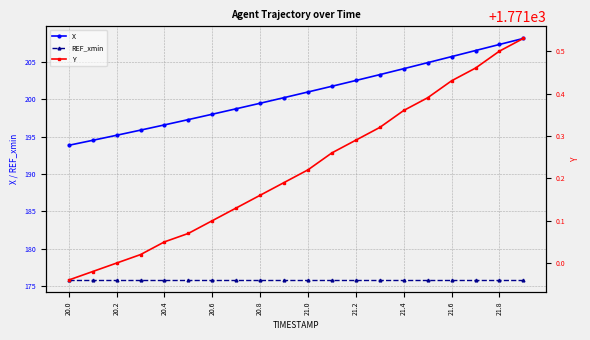

True or false: REF_xmin and X cross at least once.

False